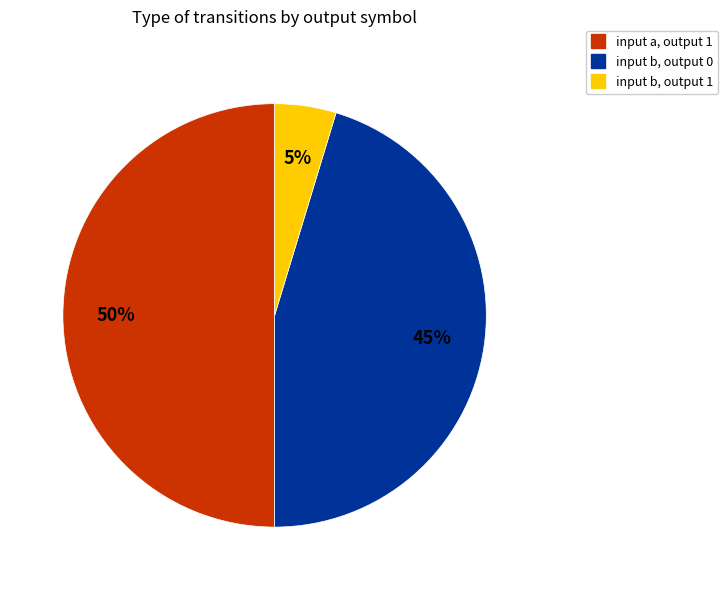

Which has a higher value, input b, output 1 or input a, output 1?

input a, output 1